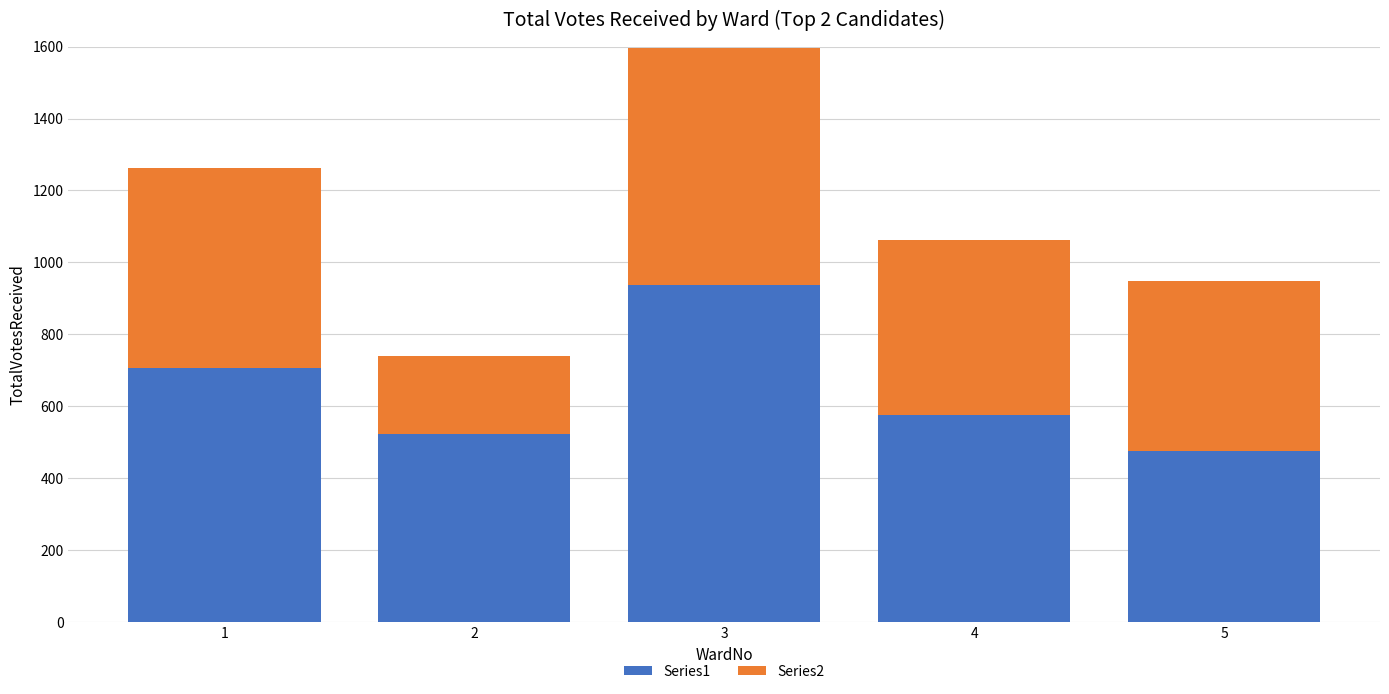

What is the sum of all Series1 values?

3215